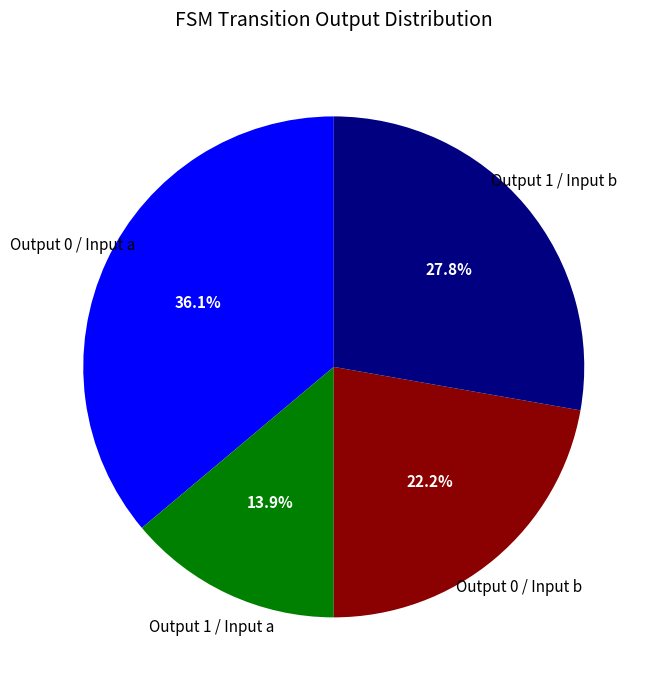

Does any single category account for the majority?

No